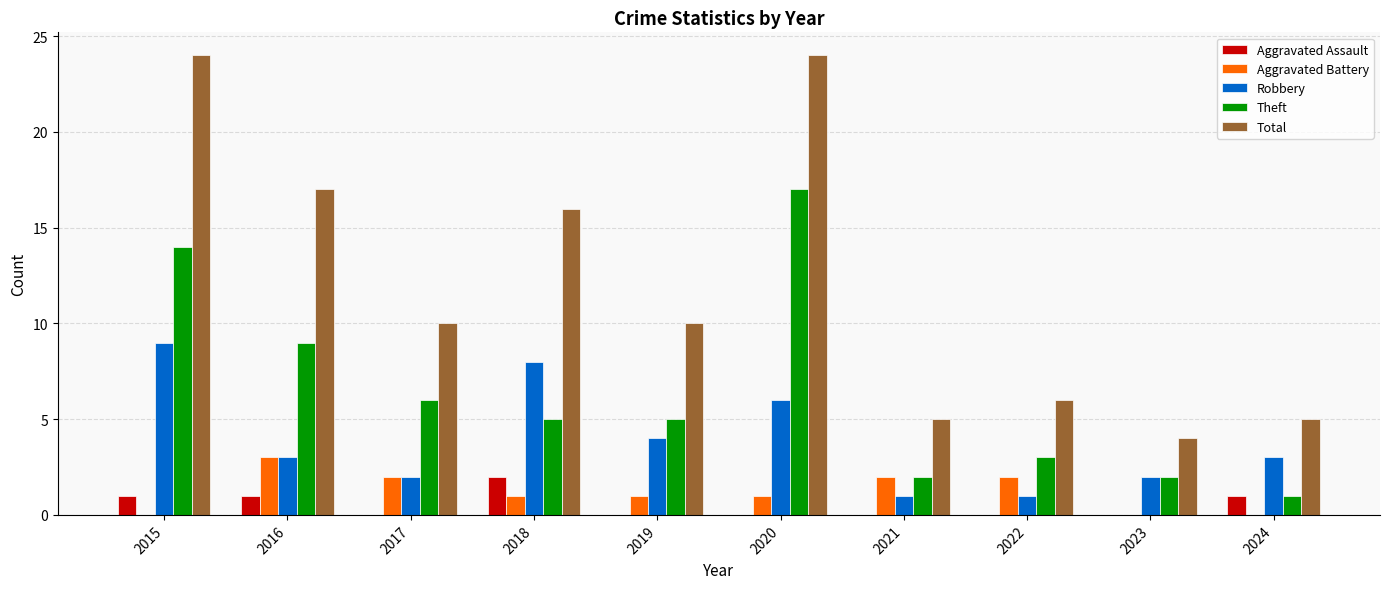

At which label is Theft closest to 9?

2016